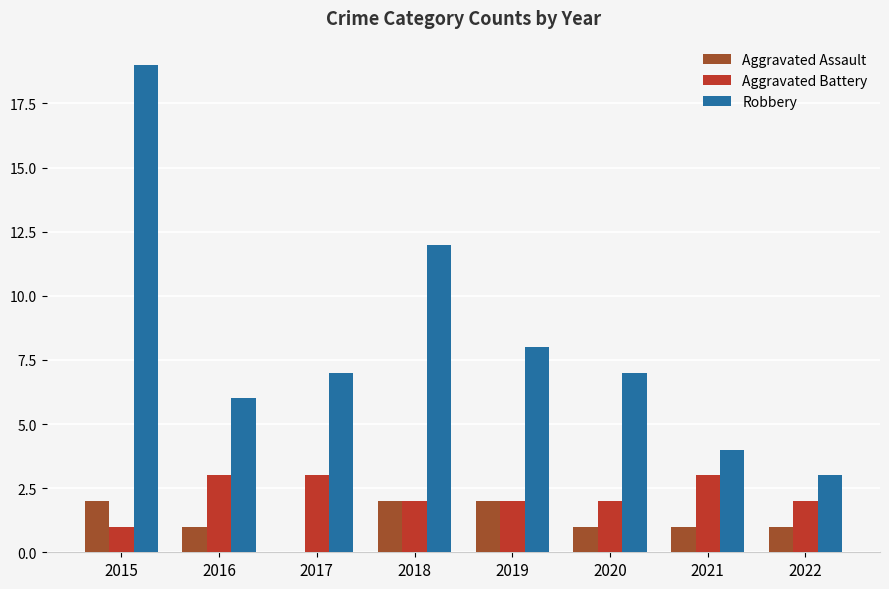

What is the maximum value for Robbery?

19